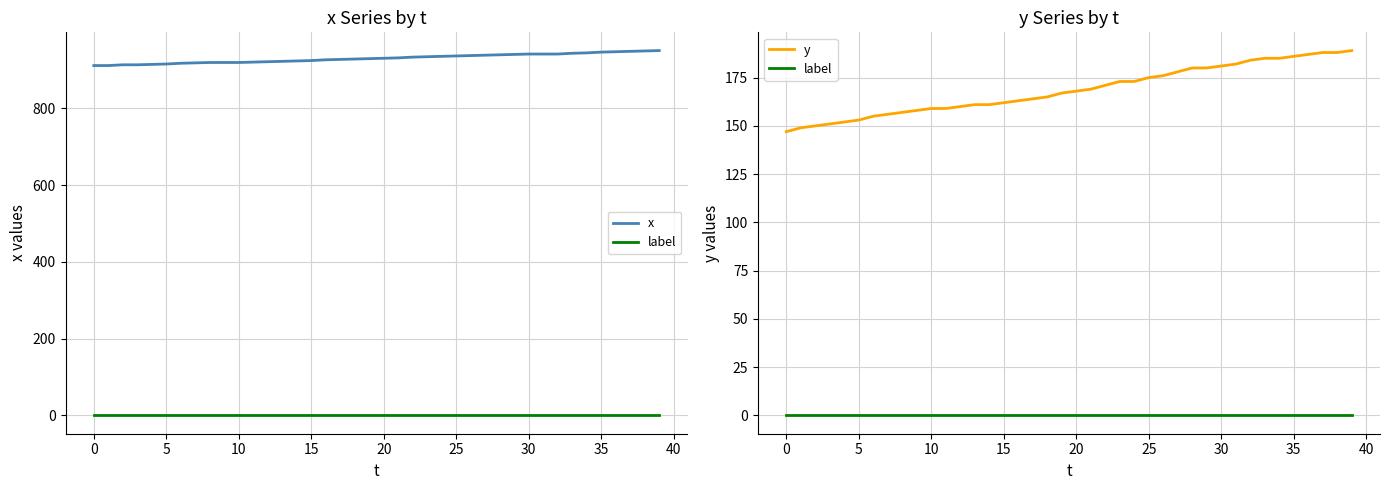

Is this an area chart (filled region under the line)?

No